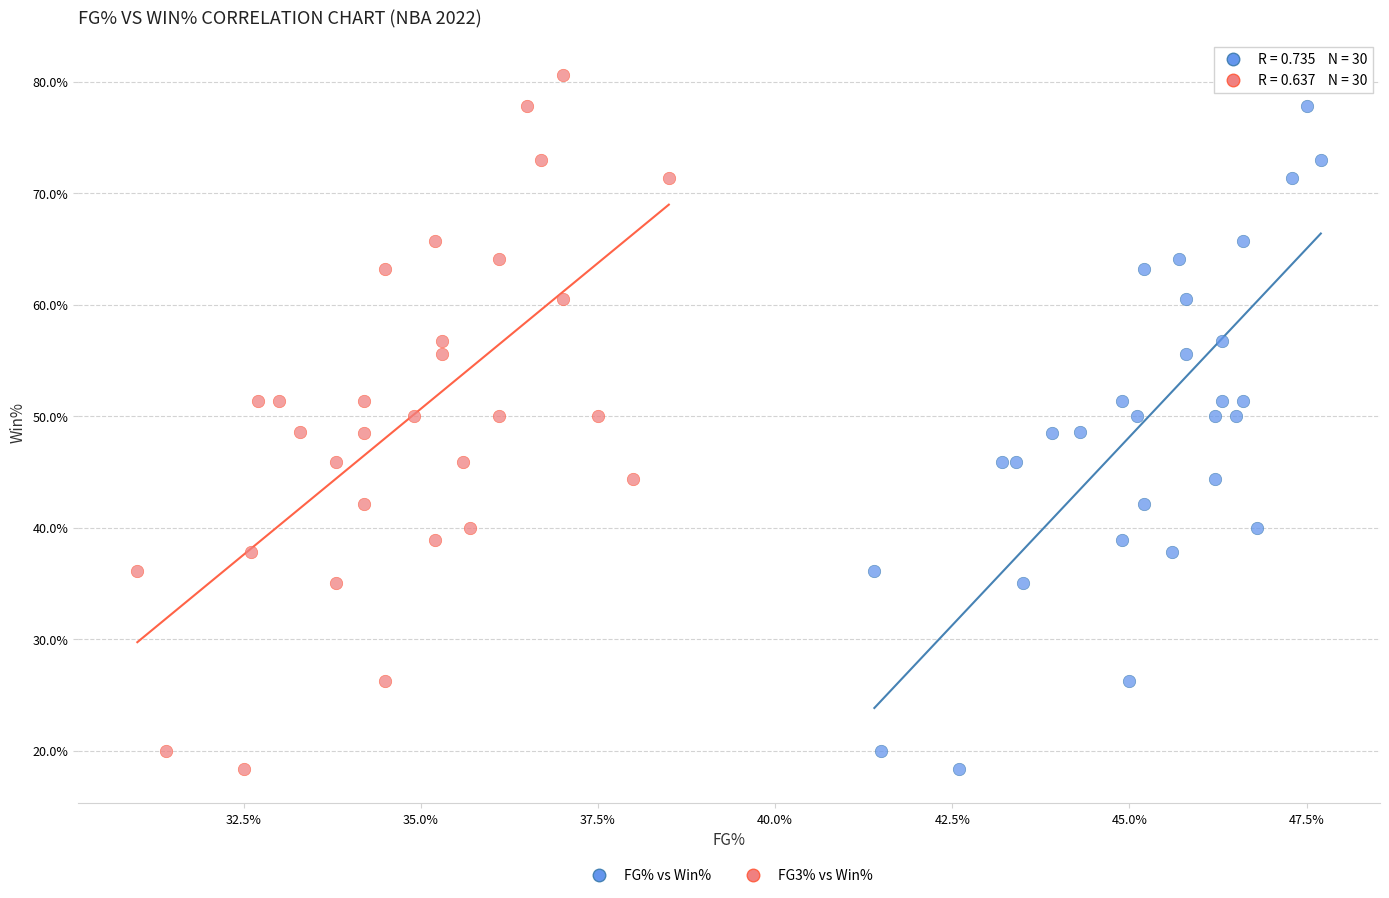

What are all the series names shown in the legend?

FG% vs Win%, FG3% vs Win%